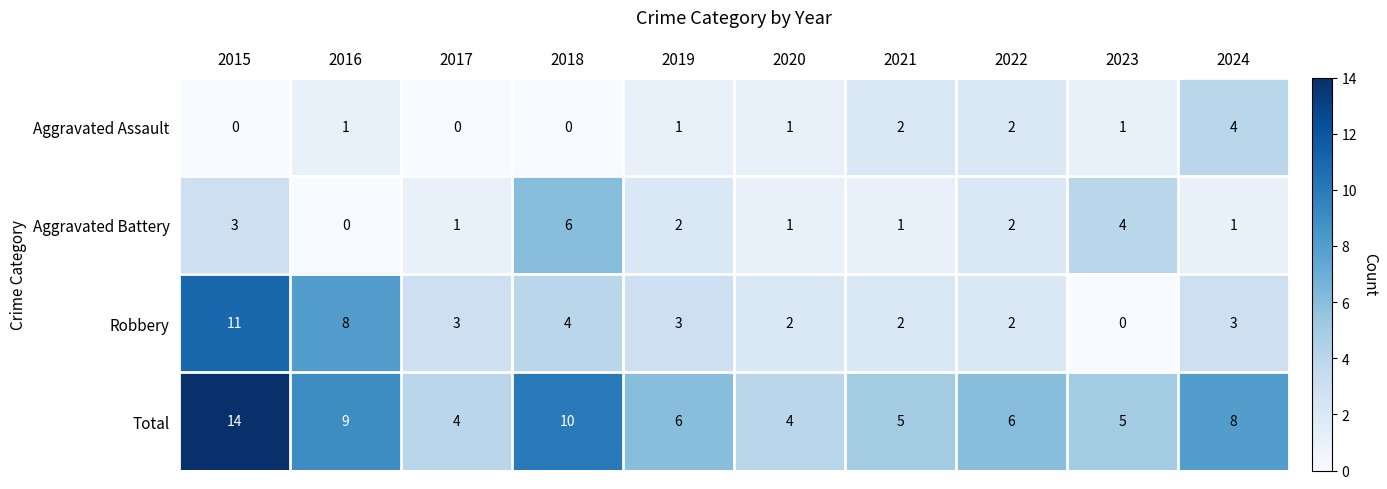

Which series has the largest total across all categories?

Total